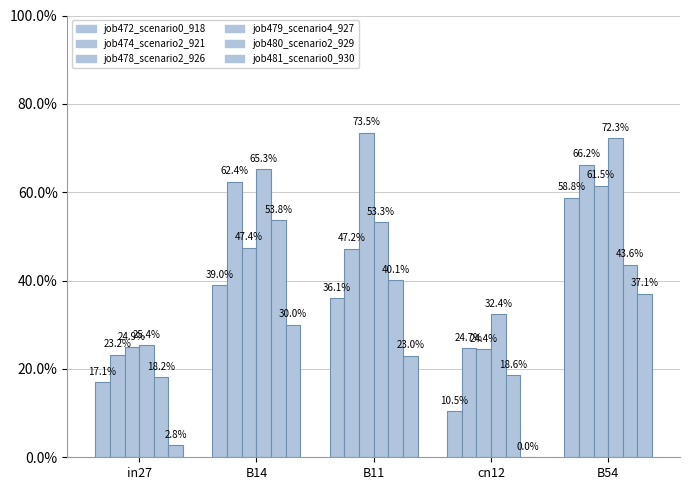

What is the label of the 3rd bar from the right?

B11